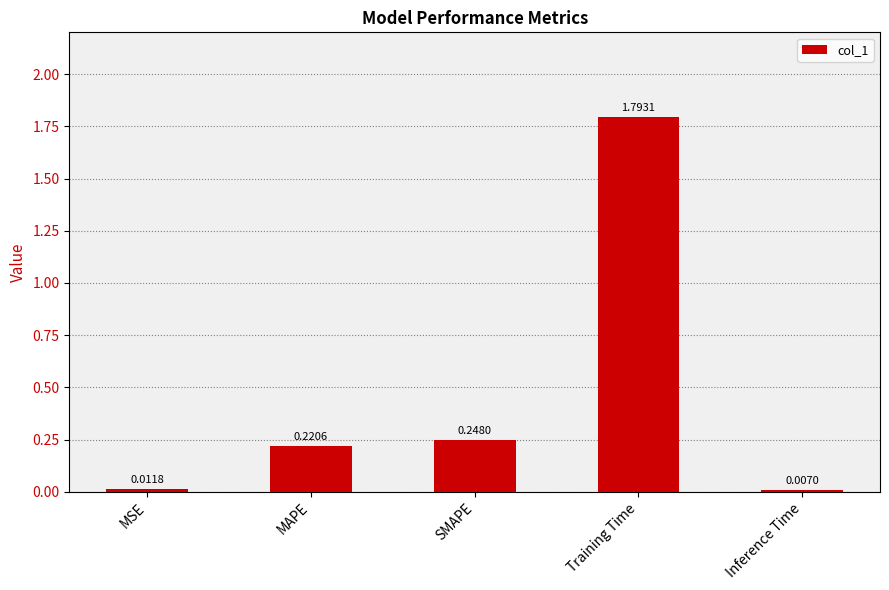

List the labels in order of value, largest first.

Training Time, SMAPE, MAPE, MSE, Inference Time